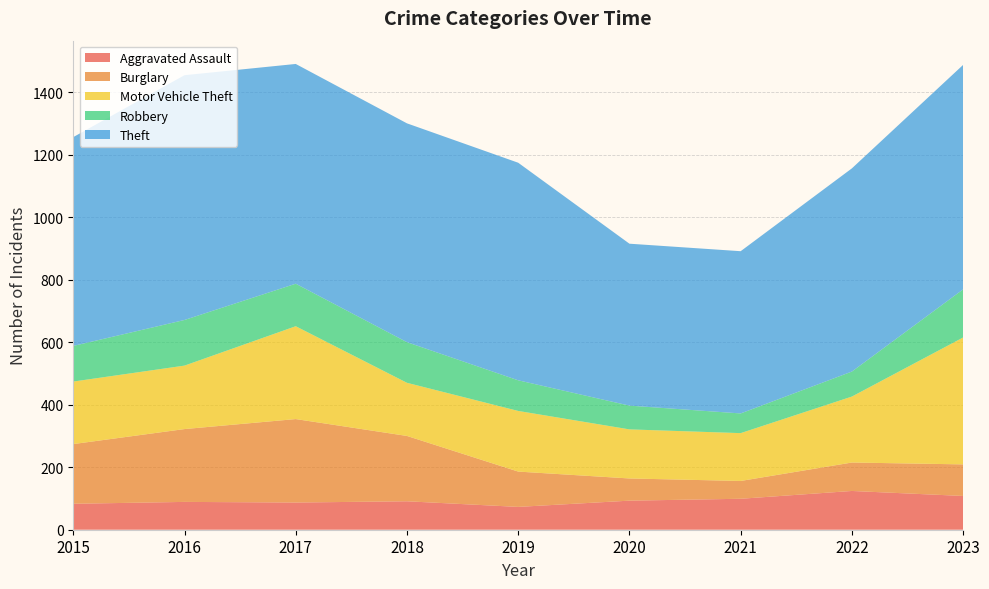

Reading left to right, list all the values displayed in this chart.

Aggravated Assault: 83	89	87	91	73	93	99	124	108
Burglary: 191	233	267	209	113	71	57	91	101
Motor Vehicle Theft: 200	203	297	170	194	157	153	211	406
Robbery: 114	146	136	130	98	76	63	80	154
Theft: 668	783	703	700	696	518	519	650	718